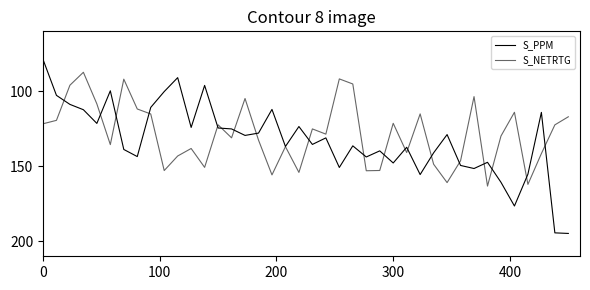

Is this an area chart (filled region under the line)?

No